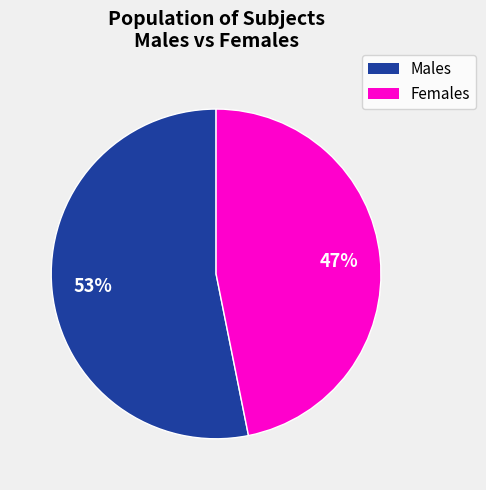

How many slices are in this pie chart?

2